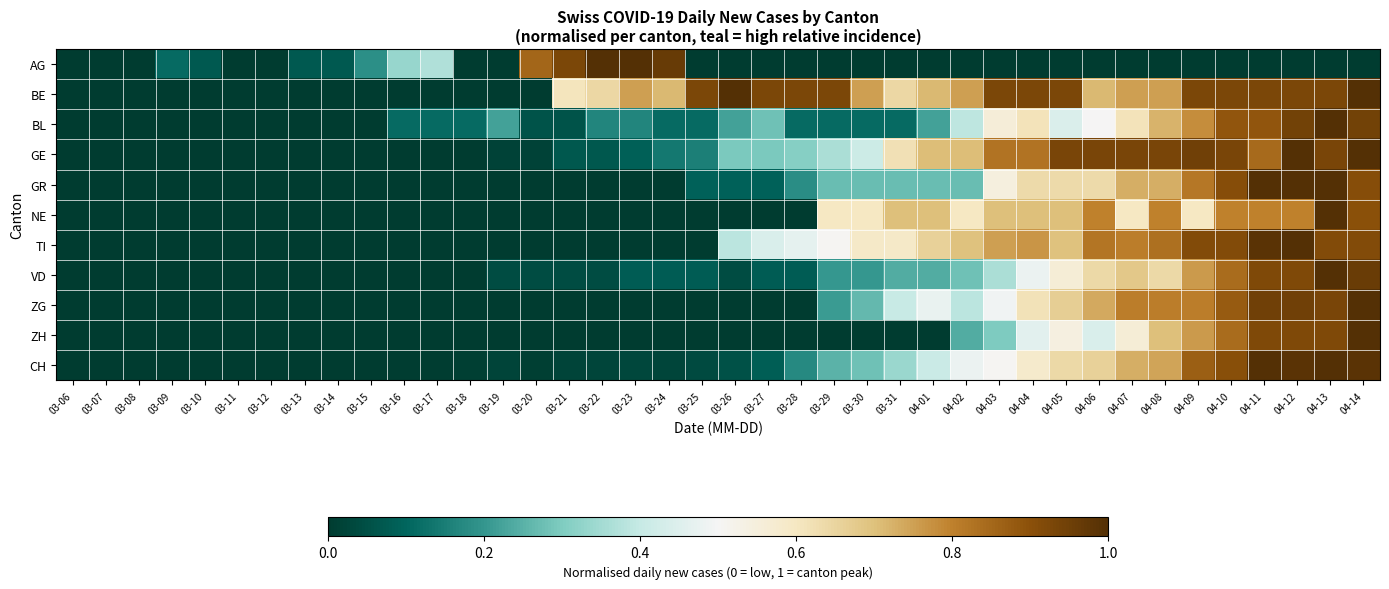

Which series changed the most between 03-06 and 03-12?

AG